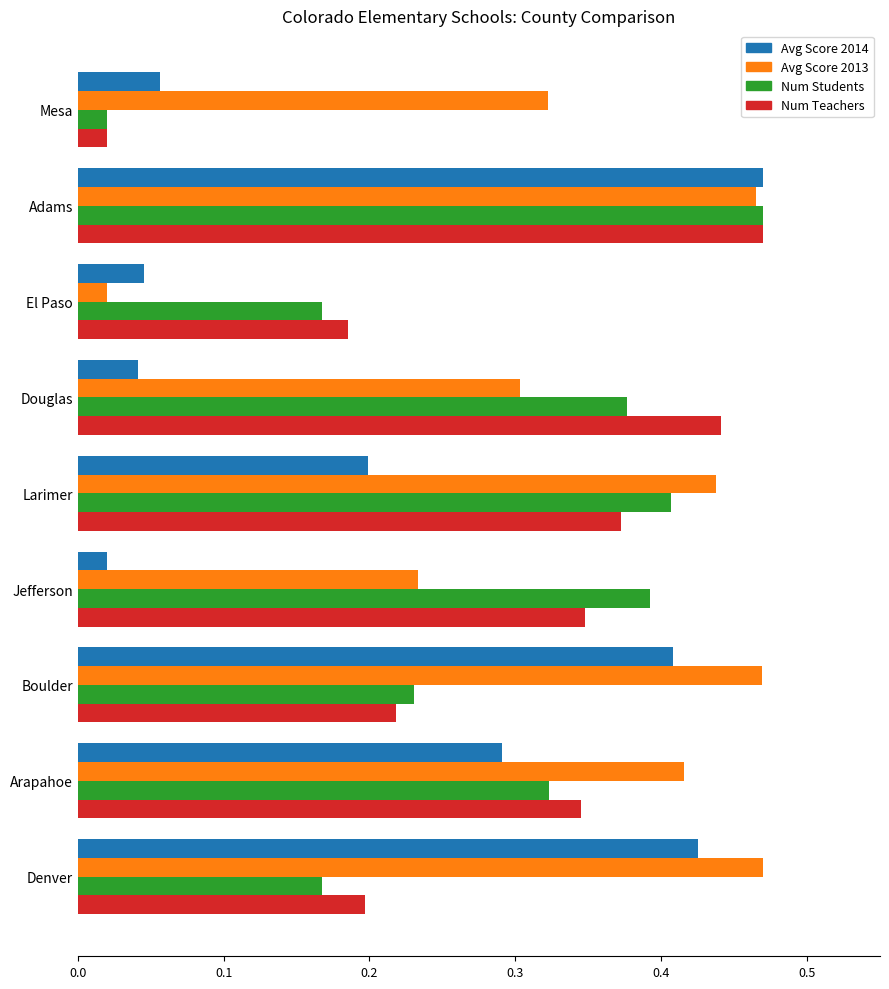

What is the sum of the Num Students values at Larimer and El Paso?

0.6